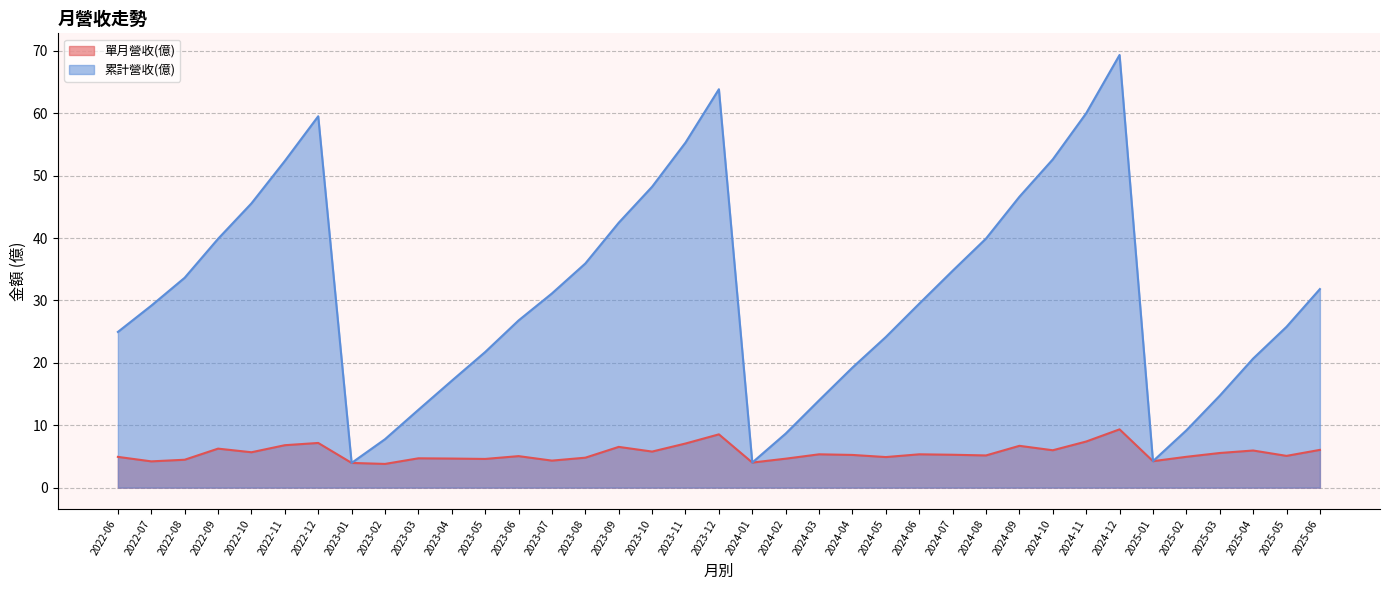

Is the value of 單月營收(億) at 2023-07 greater than the value of 累計營收(億) at 2024-09?

No